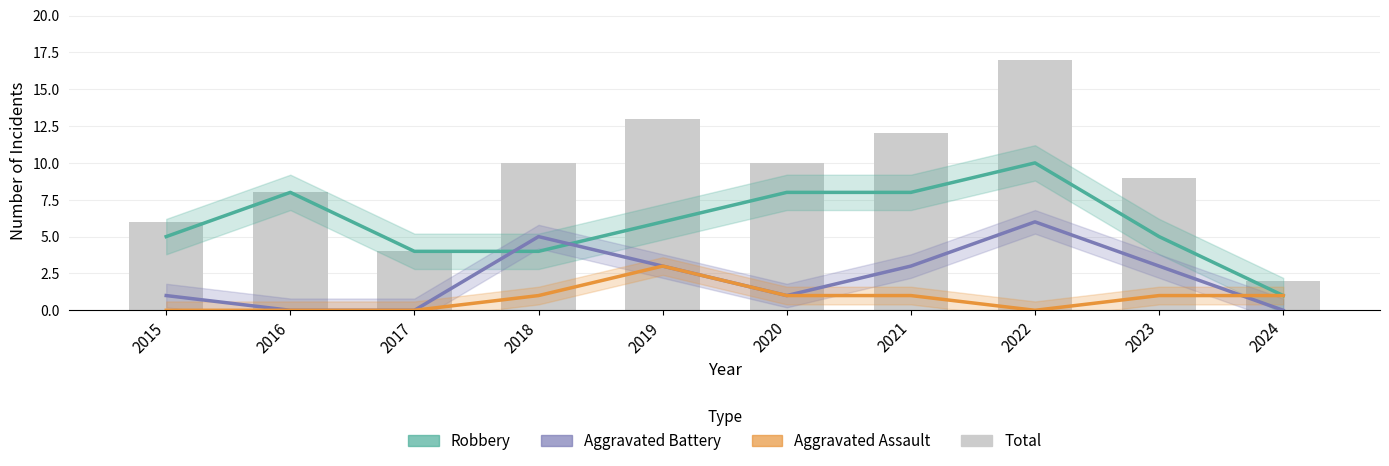

How many Aggravated Battery values are between 0 and 3?

8